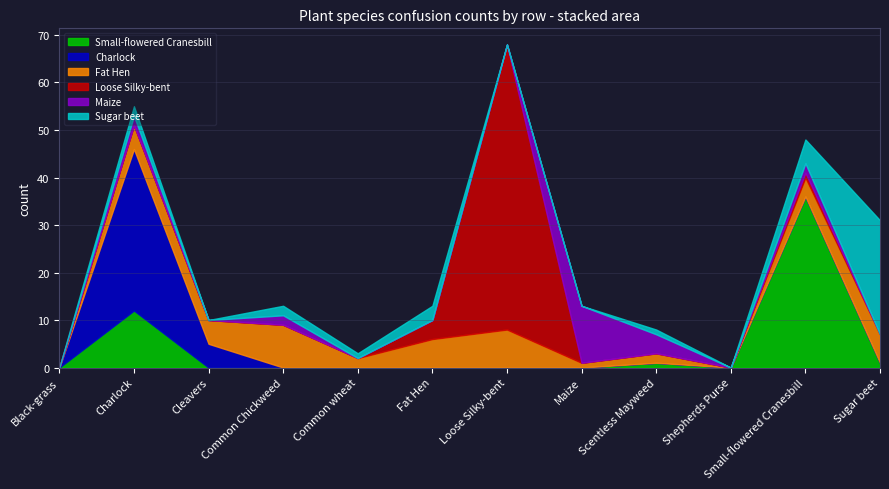

What is the spread (max minus min) of values at Sugar beet?

24